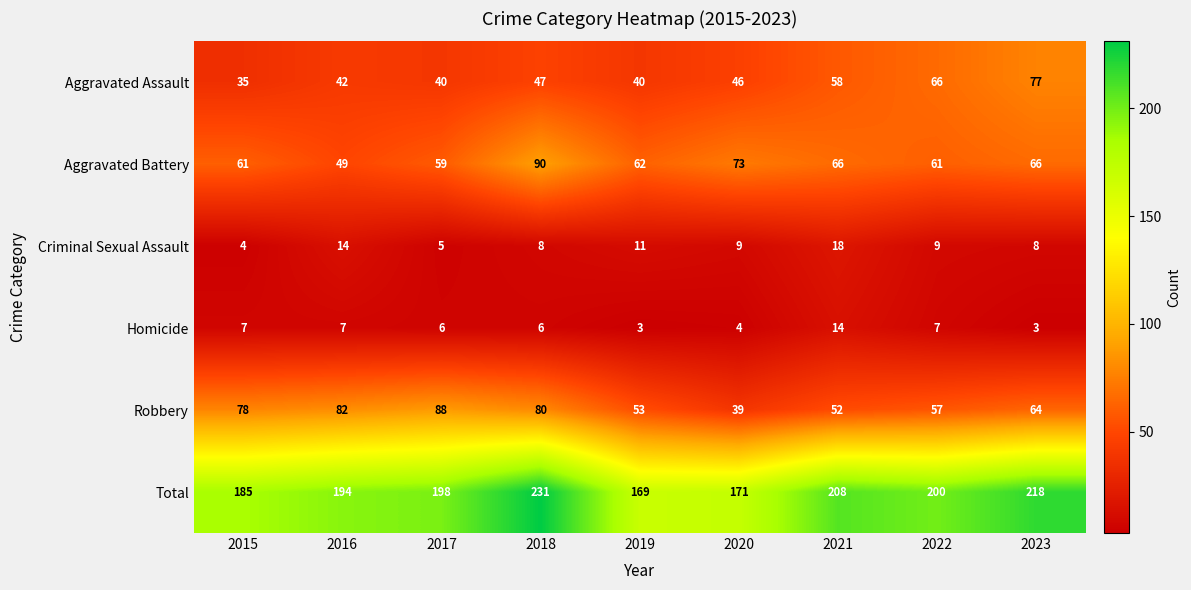

How many data points does each series have?

9